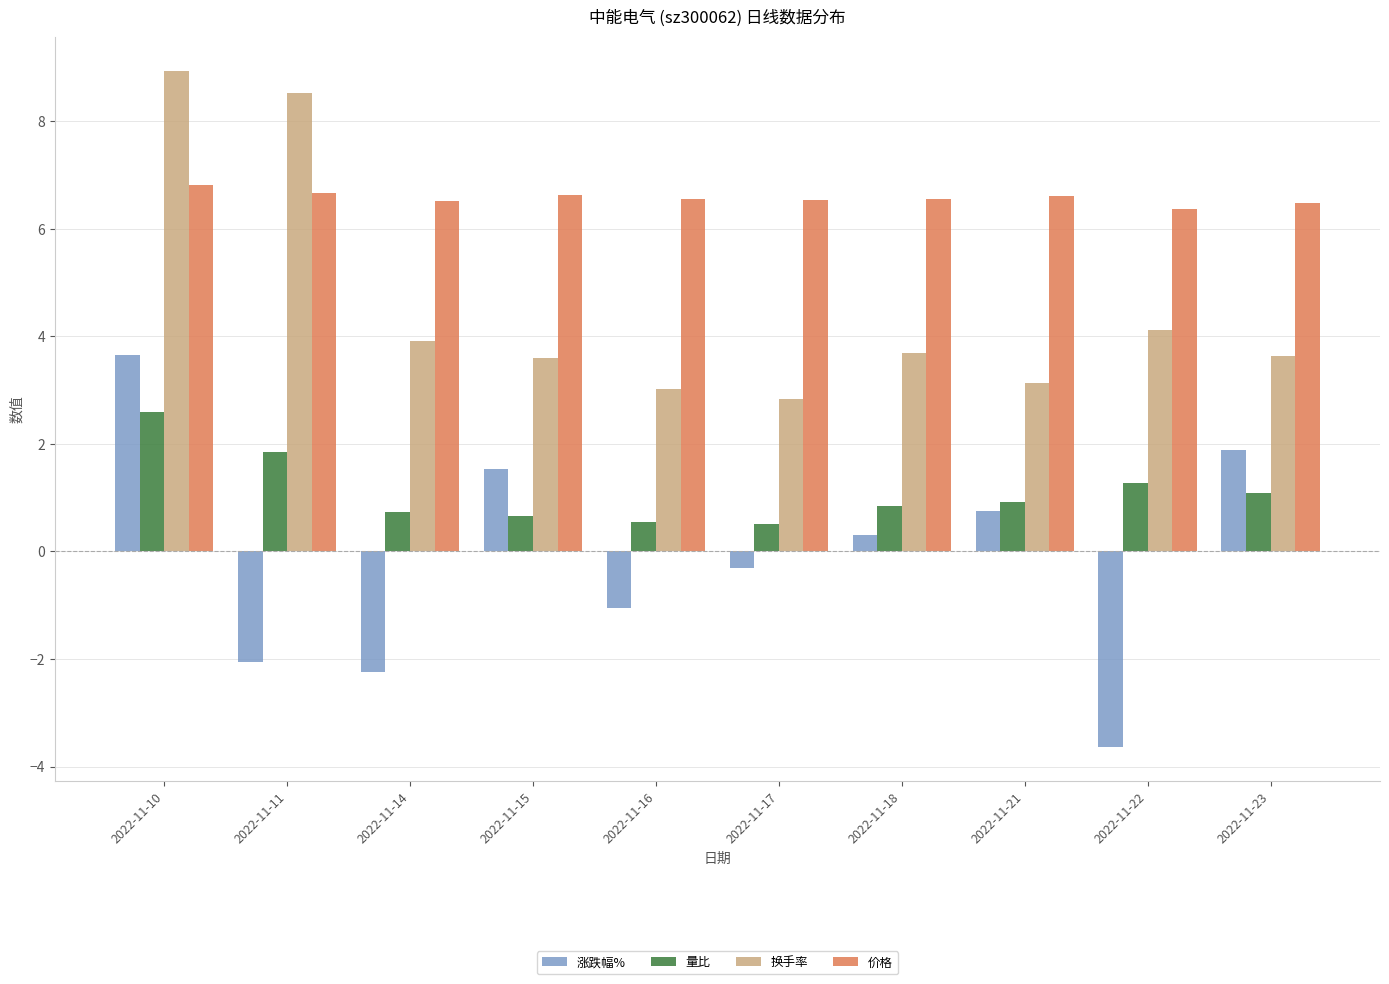

What is the approximate value of 换手率 at 2022-11-23?

3.6